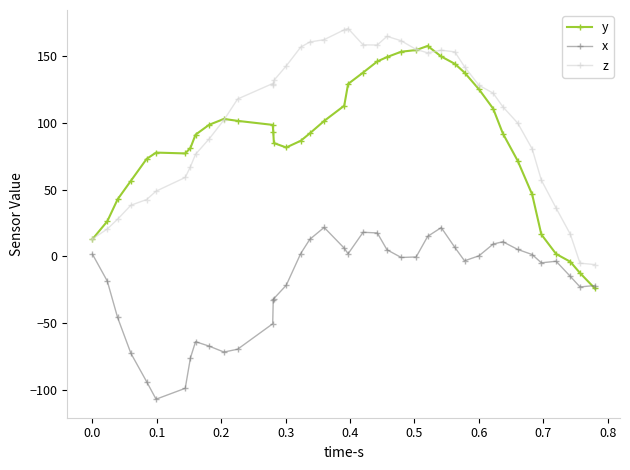

Rank the series by their maximum value, from highest to lowest.

z, y, x